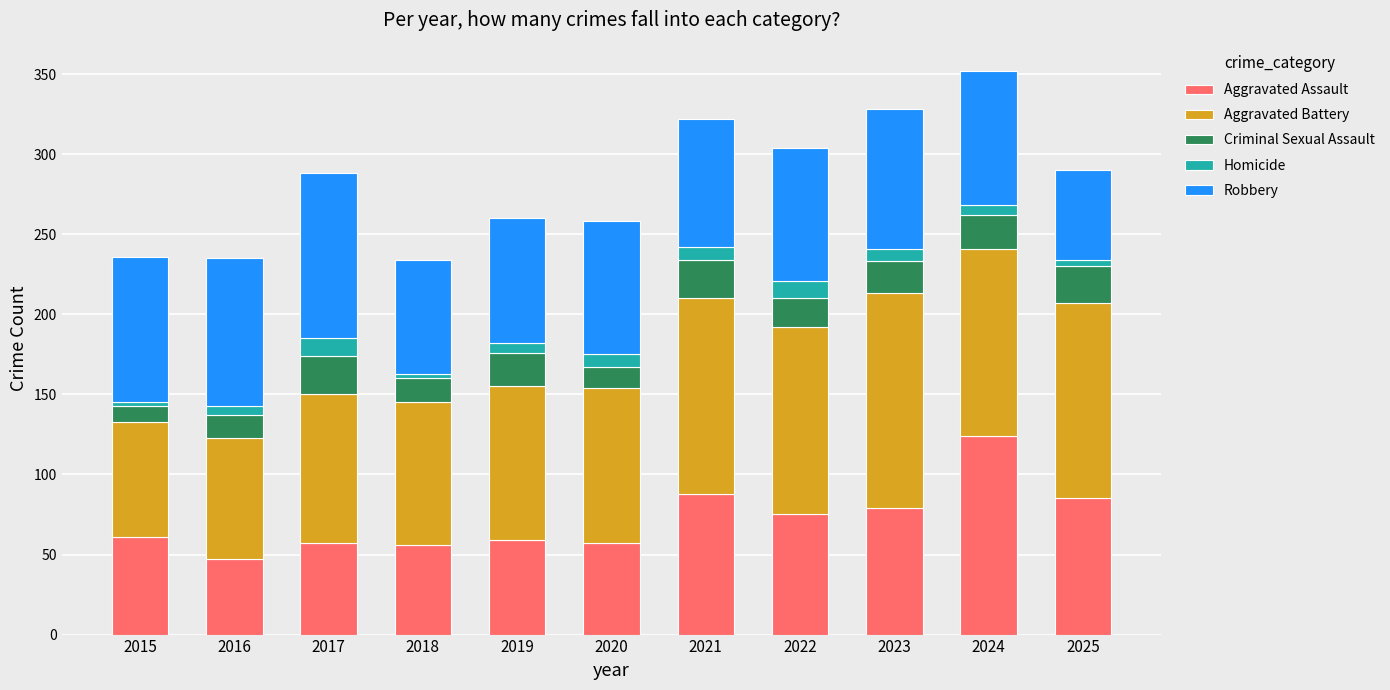

What is the difference between the maximum and minimum values in the Aggravated Assault series?

77